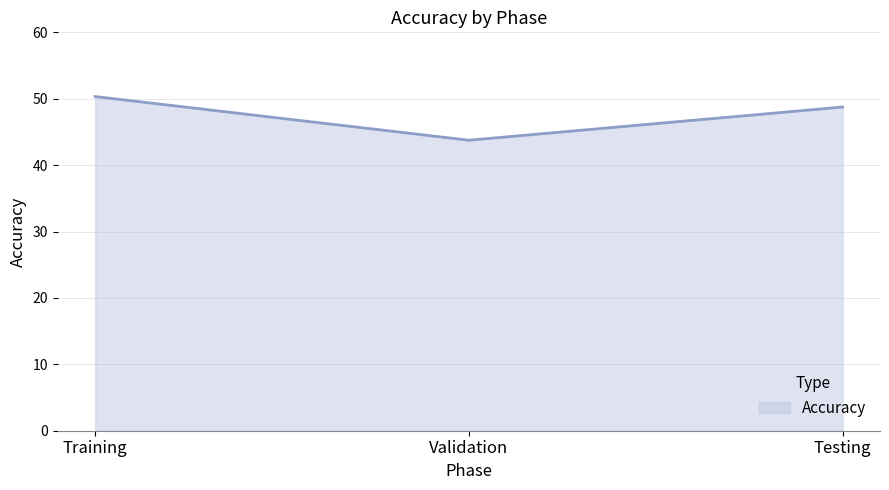

Between Validation and Testing, which is larger?

Testing